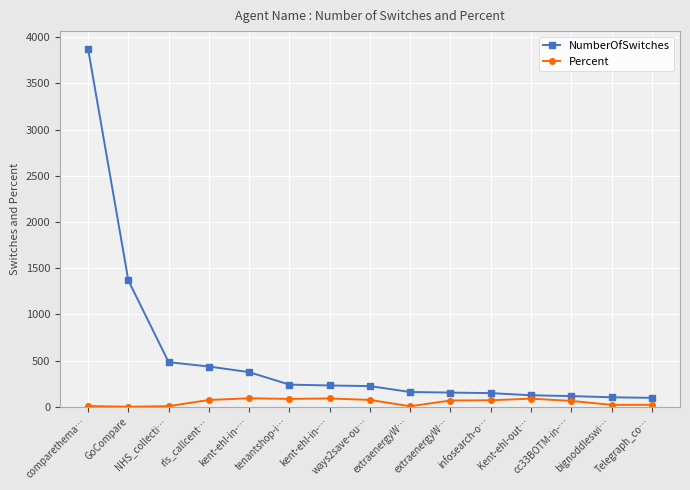

What is the approximate value of NumberOfSwitches at Telegraph_co…?

98.0